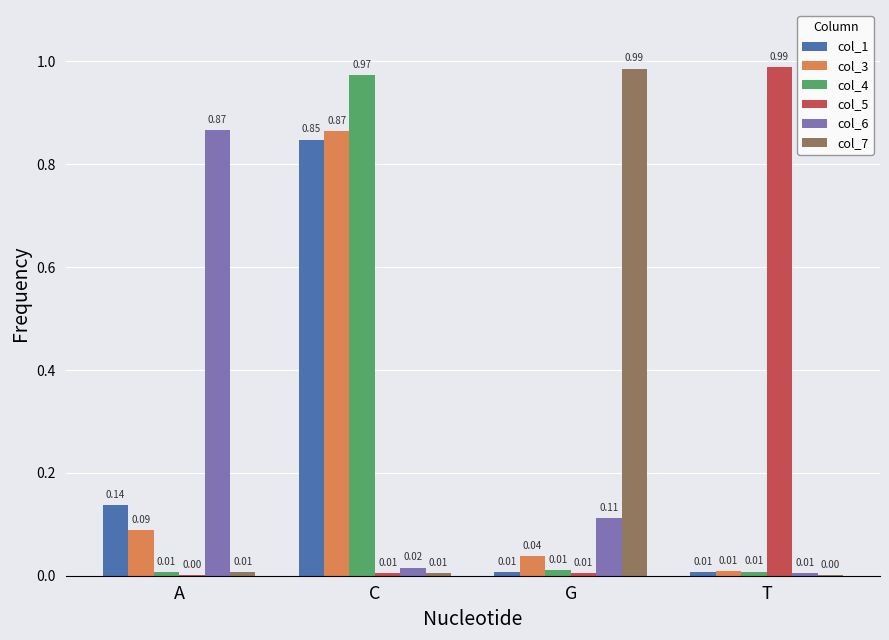

What are all the series names shown in the legend?

col_1, col_3, col_4, col_5, col_6, col_7